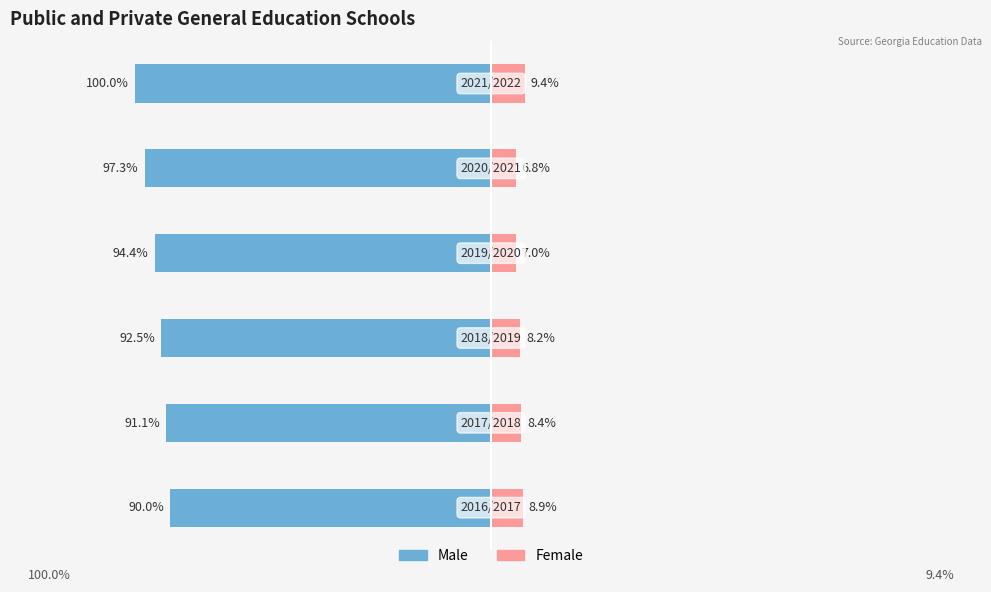

How many bars are there in total?

12